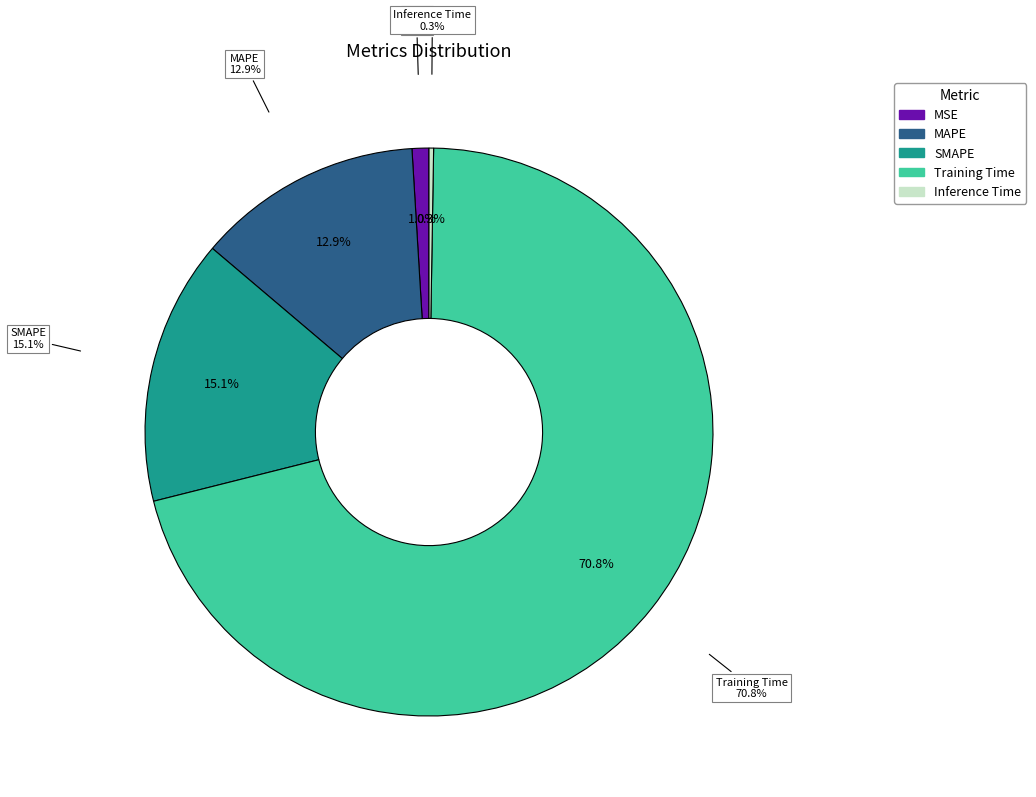

Is it true that Inference Time is 1% of the pie?

False